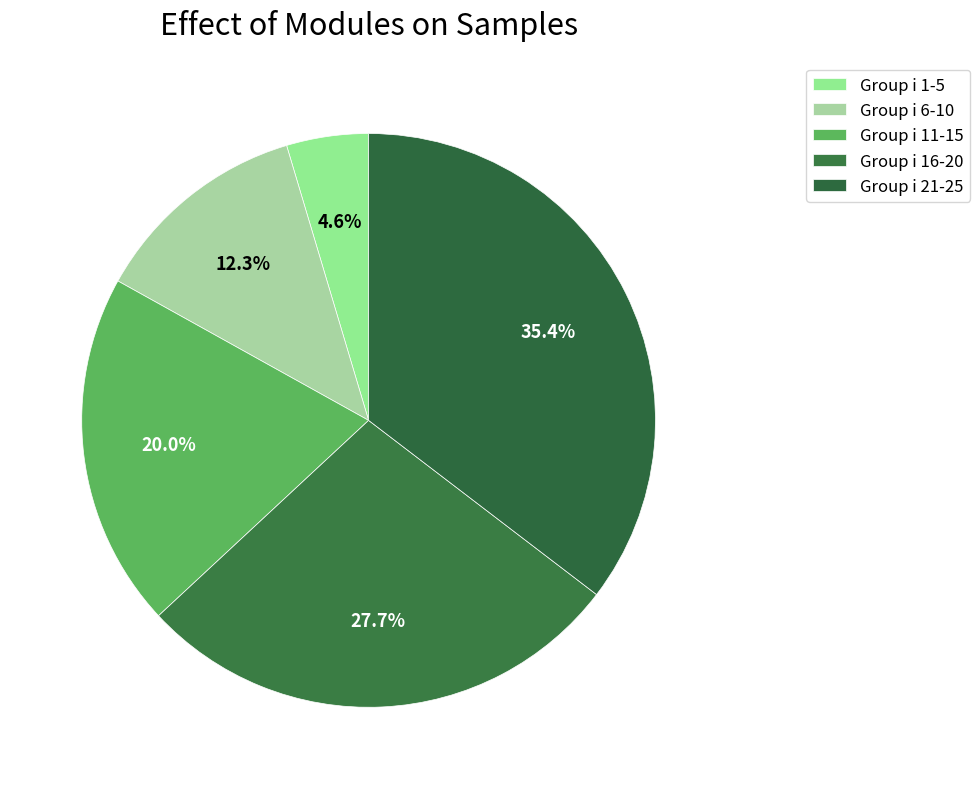

What is the smallest slice in the pie chart?

Group i 1-5